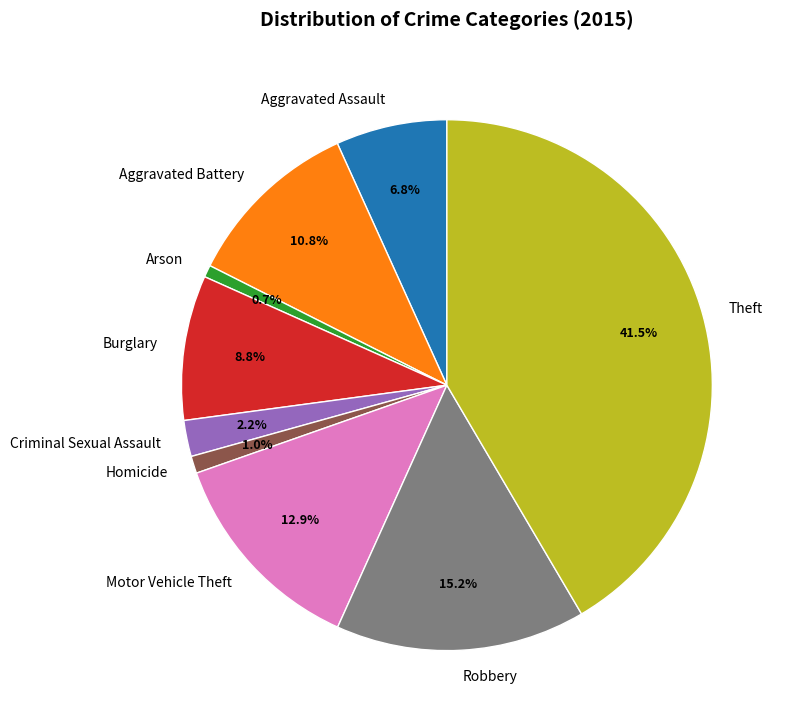

To the nearest percent, what is the difference between the Motor Vehicle Theft and Arson slice percentages?

12%